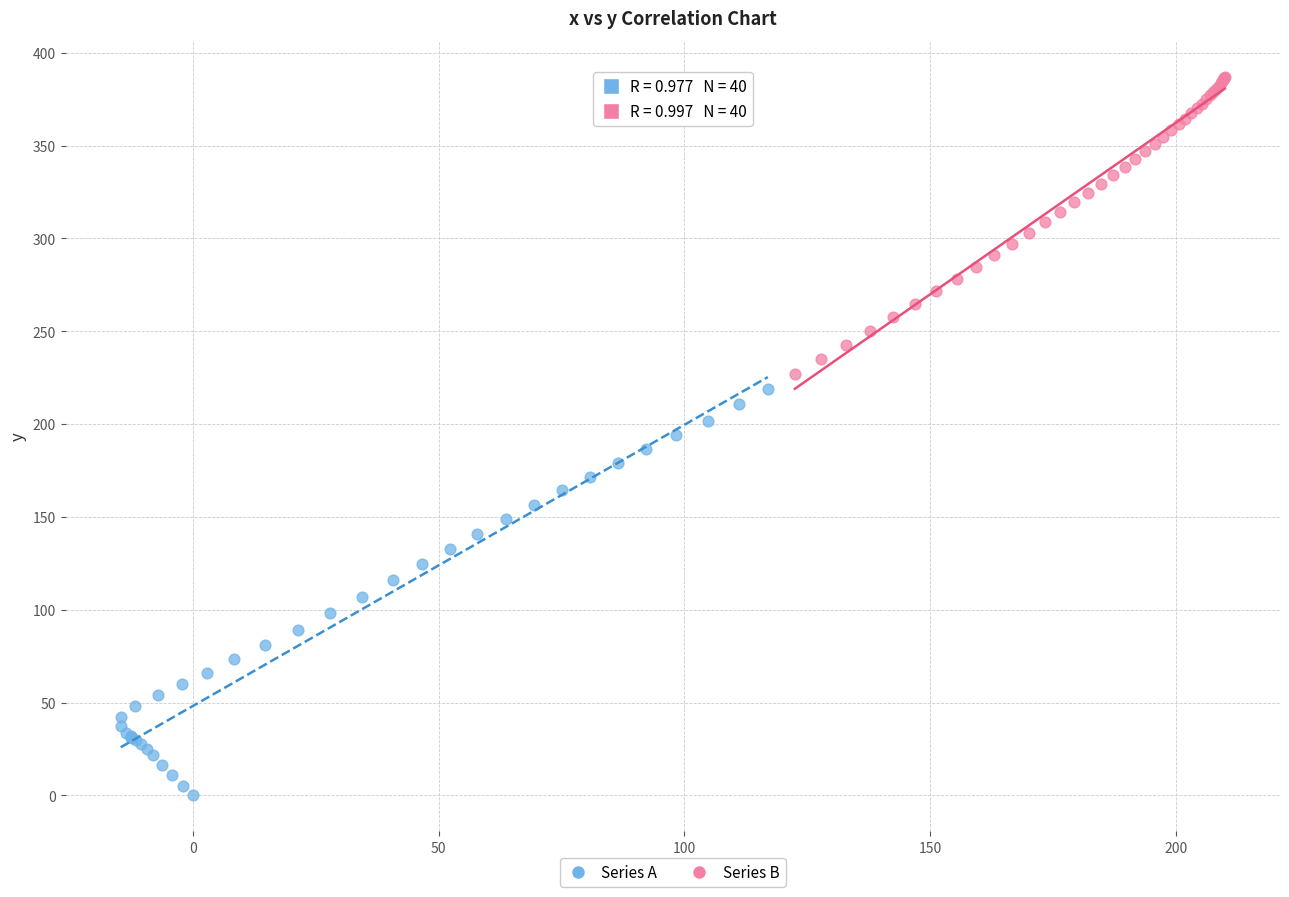

Which series contains the lowest Y value?

Series A